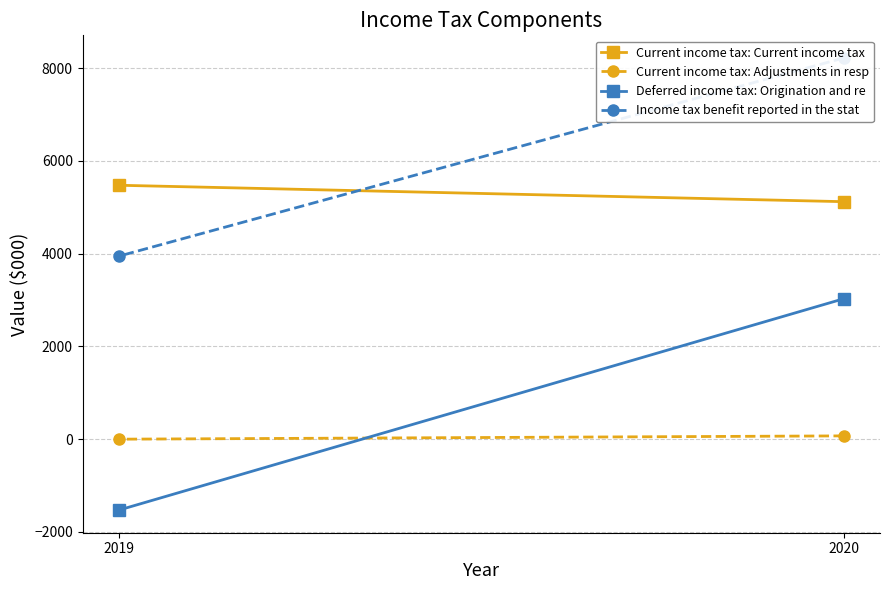

The Current income tax: Adjustments in resp series shows 37 at 2020. True or false?

False